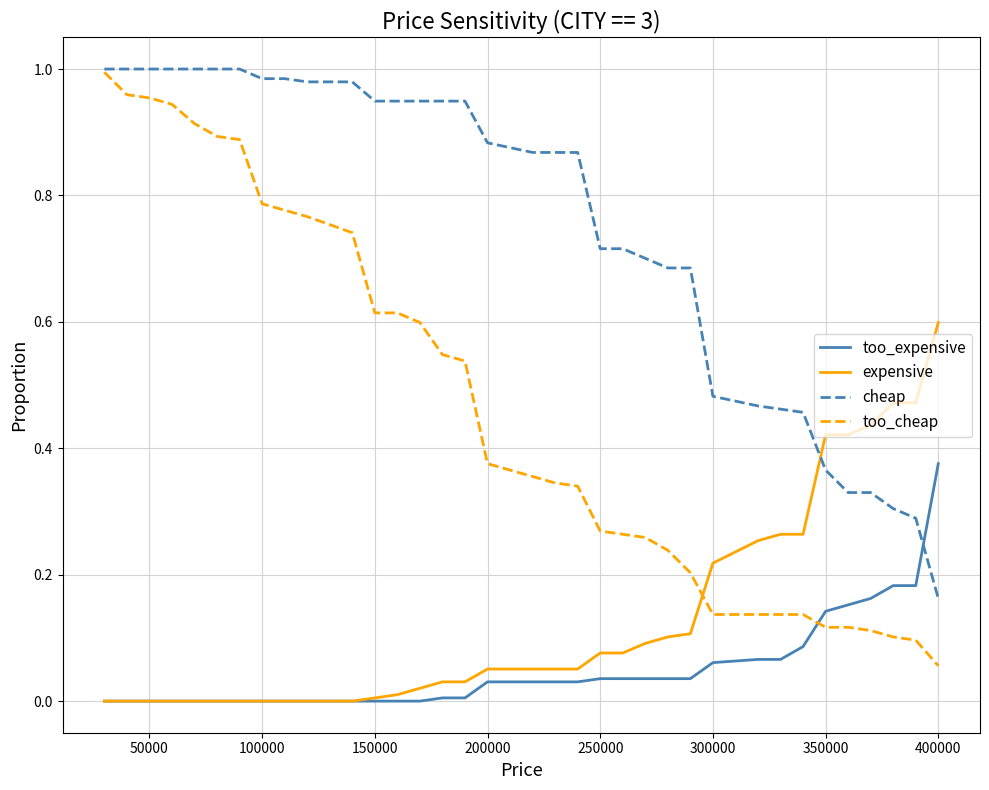

Which series has the widest spread of values?

too_cheap